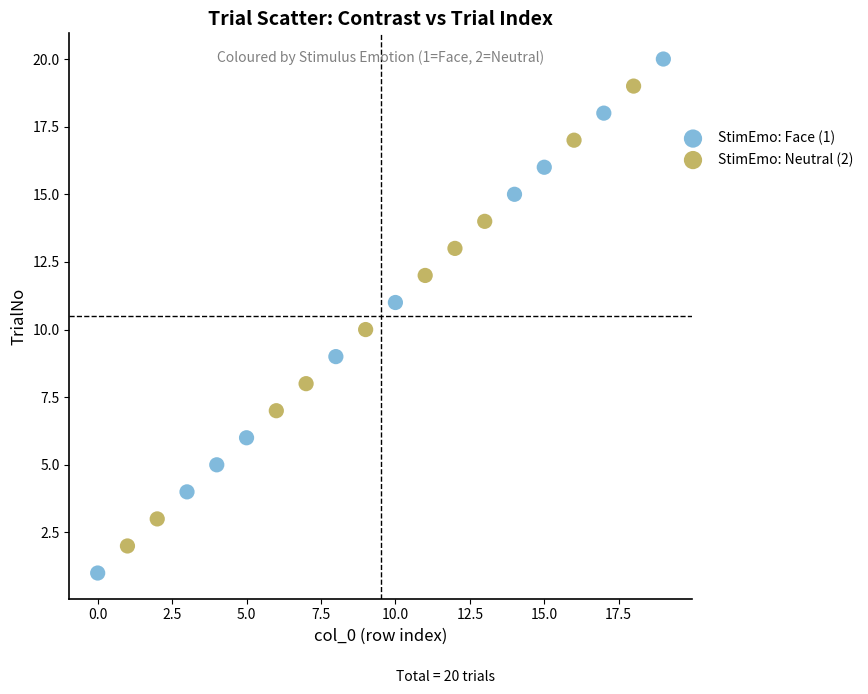

Which series has the widest spread of Y values?

StimEmo: Face (1)